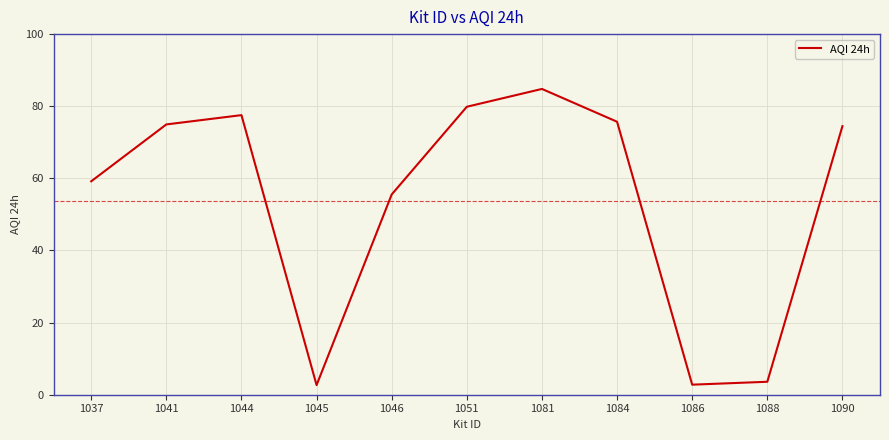

What is the sum of all values?

591.1